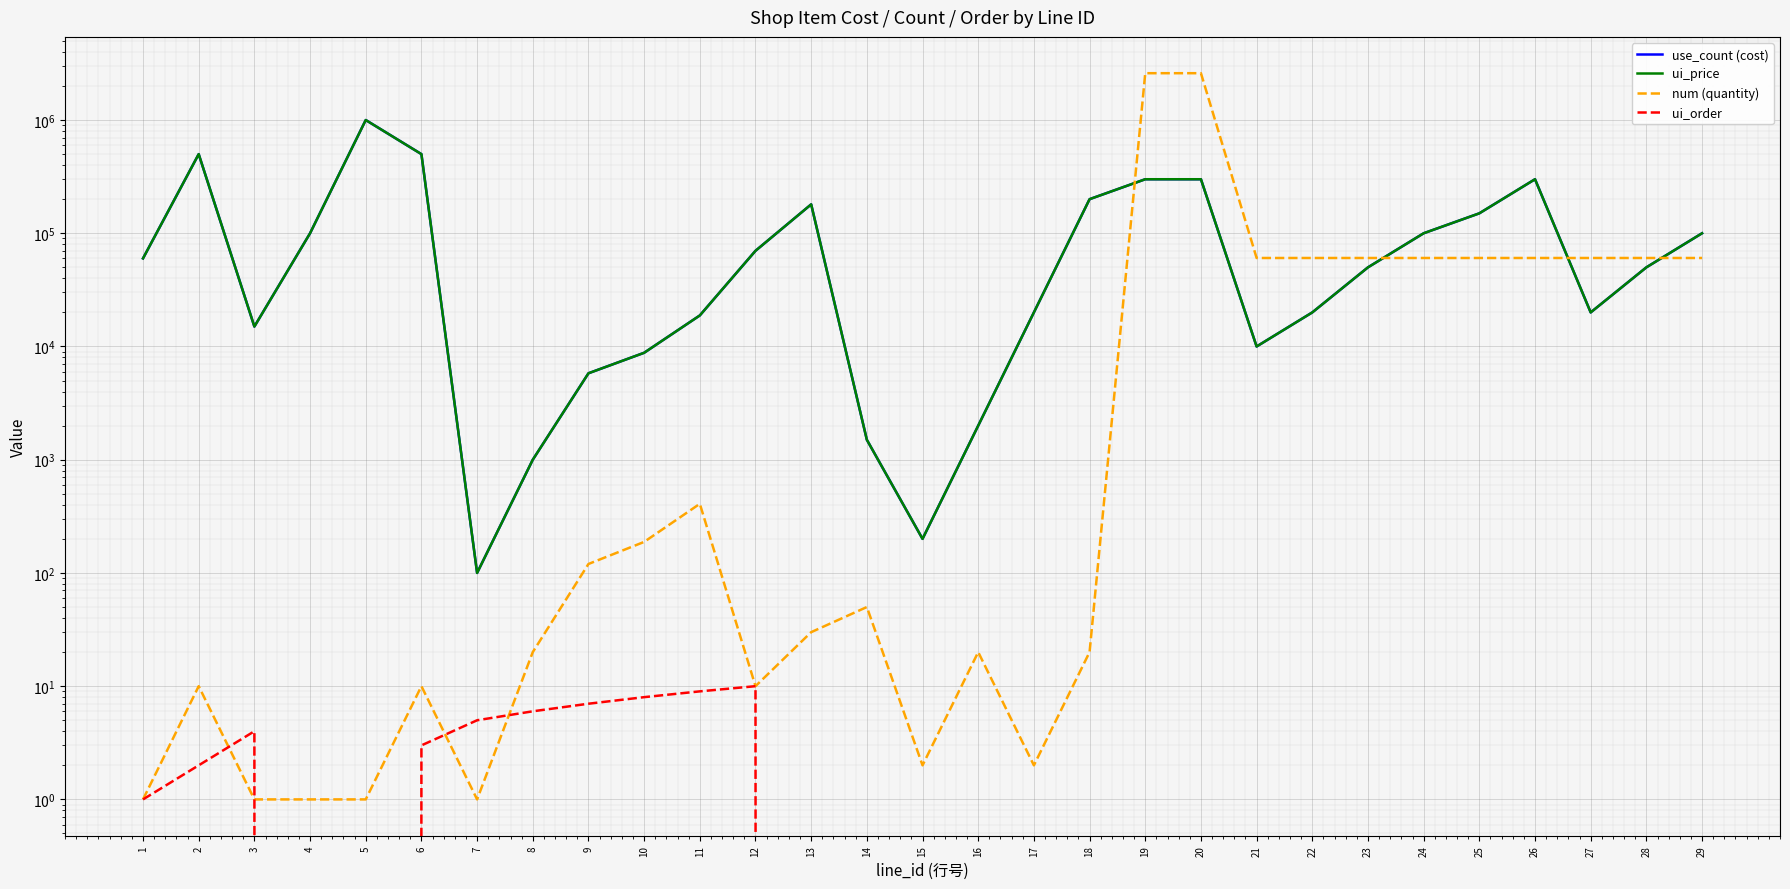

Reading left to right, what are all the values shown in this chart?

use_count (cost): 1=60000	2=500000	3=15000	4=100000	5=1000000	6=500000	7=100	8=1000	9=5800	10=8800	11=18800	12=70000	13=180000	14=1500	15=200	16=2000	17=20000	18=200000	19=300000	20=300000	21=10000	22=20000	23=50000	24=100000	25=150000	26=300000	27=20000	28=50000	29=100000
ui_price: 1=60000	2=500000	3=15000	4=100000	5=1000000	6=500000	7=100	8=1000	9=5800	10=8800	11=18800	12=70000	13=180000	14=1500	15=200	16=2000	17=20000	18=200000	19=300000	20=300000	21=10000	22=20000	23=50000	24=100000	25=150000	26=300000	27=20000	28=50000	29=100000
num (quantity): 1=1	2=10	3=1	4=1	5=1	6=10	7=1	8=20	9=120	10=188	11=408	12=10	13=30	14=50	15=2	16=20	17=2	18=20	19=2592000	20=2592000	21=60484	22=60484	23=60484	24=60484	25=60484	26=60484	27=60484	28=60484	29=60484
ui_order: 1=1	2=2	3=4	4=0	5=0	6=3	7=5	8=6	9=7	10=8	11=9	12=10	13=0	14=0	15=0	16=0	17=0	18=0	19=0	20=0	21=0	22=0	23=0	24=0	25=0	26=0	27=0	28=0	29=0